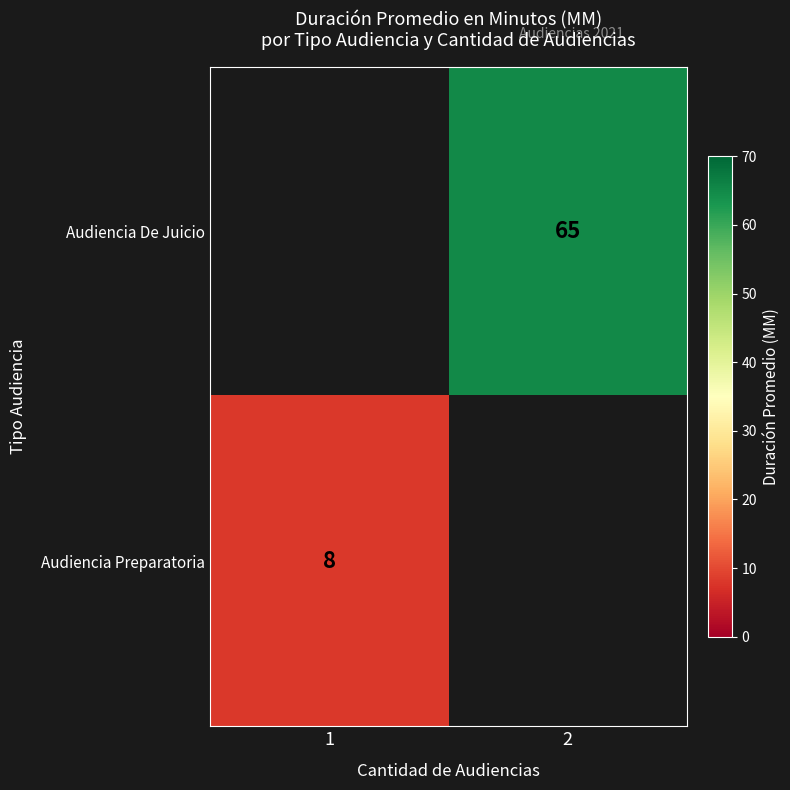

The Audiencia De Juicio series shows 65 at 2. True or false?

True